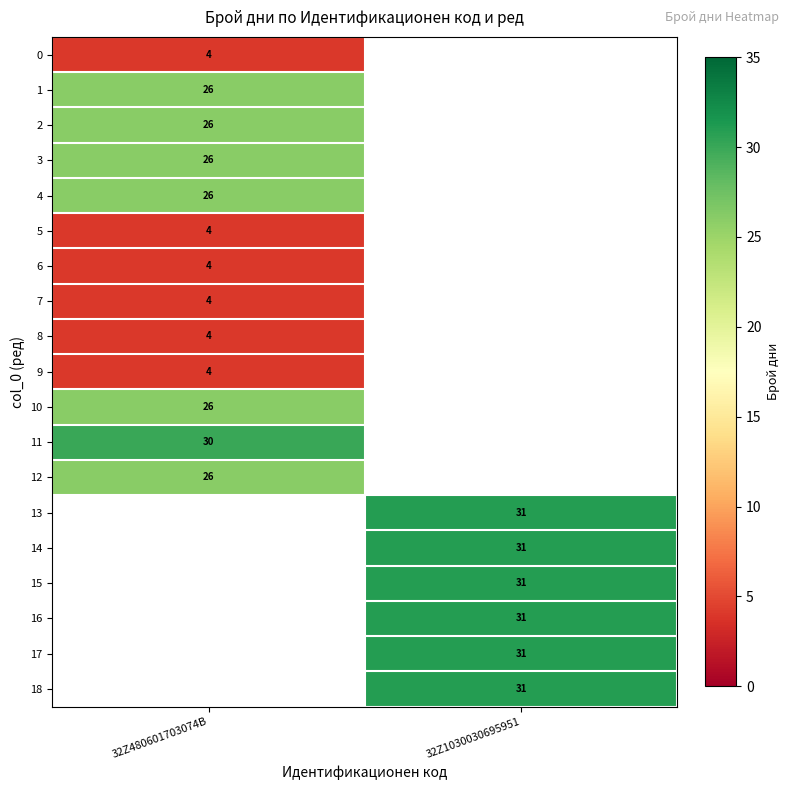

The value of 6 at 32Z480601703074B is 5. True or false?

False